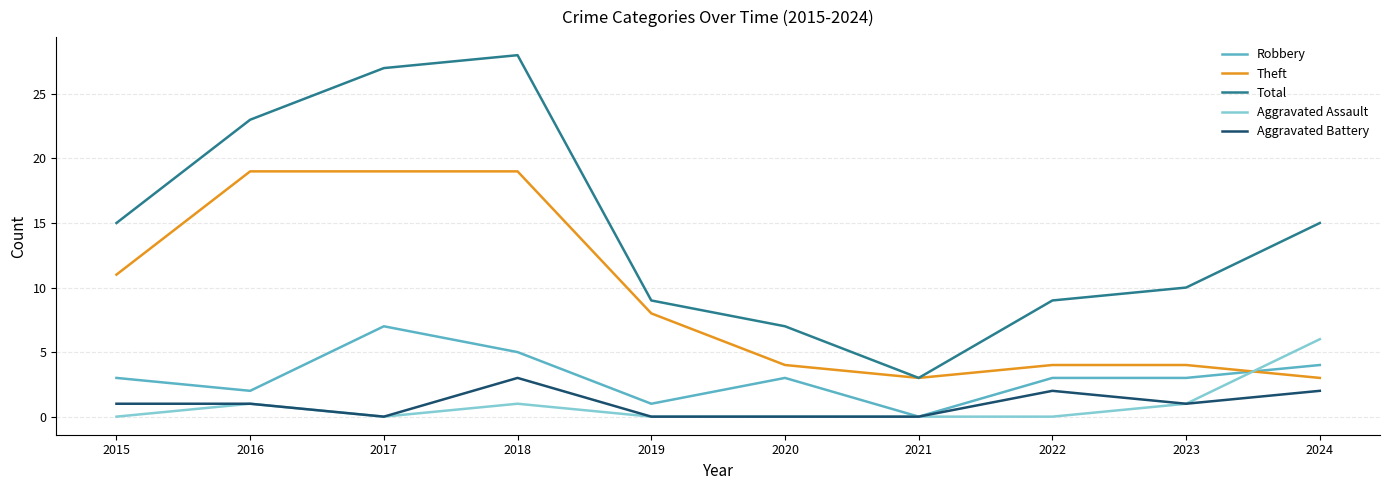

Is it true that Robbery equals 7 at 2017?

True